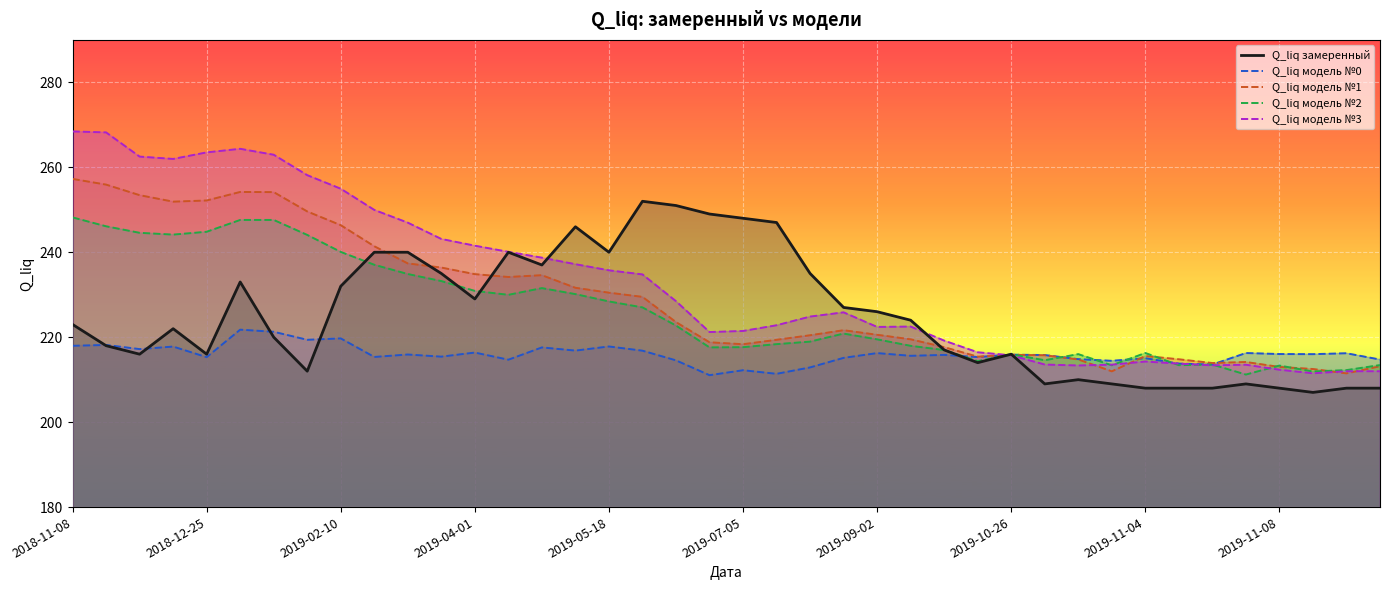

What is the total value across all series at 2019-04-01?

1152.7